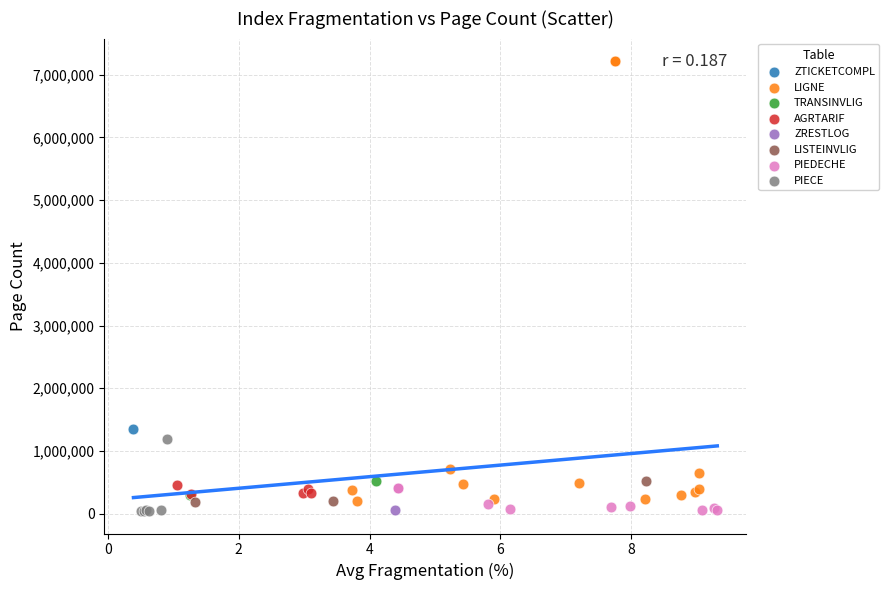

What are all the series names shown in the legend?

ZTICKETCOMPL, LIGNE, TRANSINVLIG, AGRTARIF, ZRESTLOG, LISTEINVLIG, PIEDECHE, PIECE